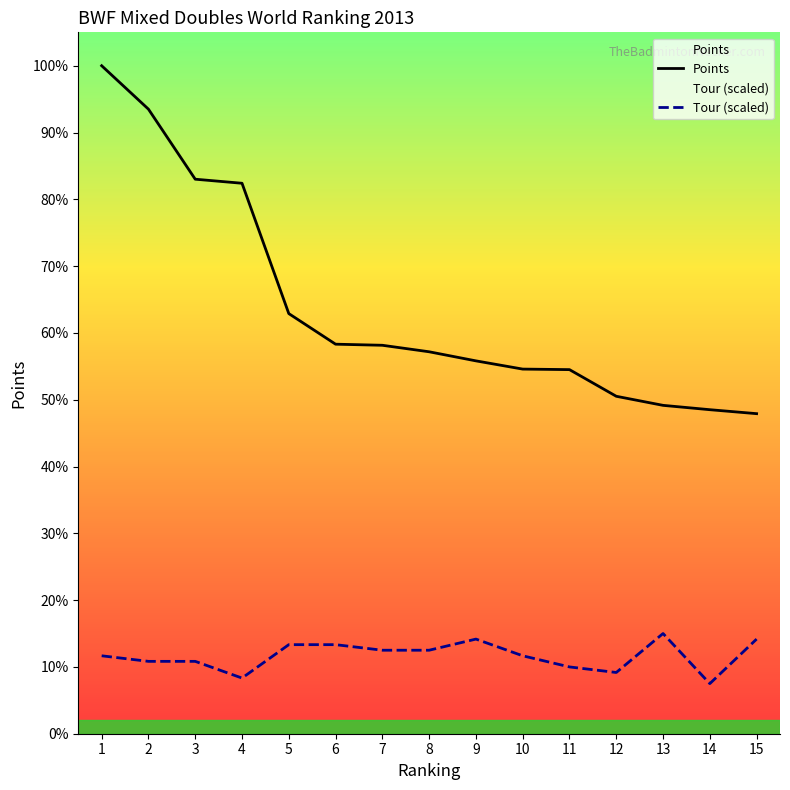

At which label does Tour (scaled) reach its minimum?

14